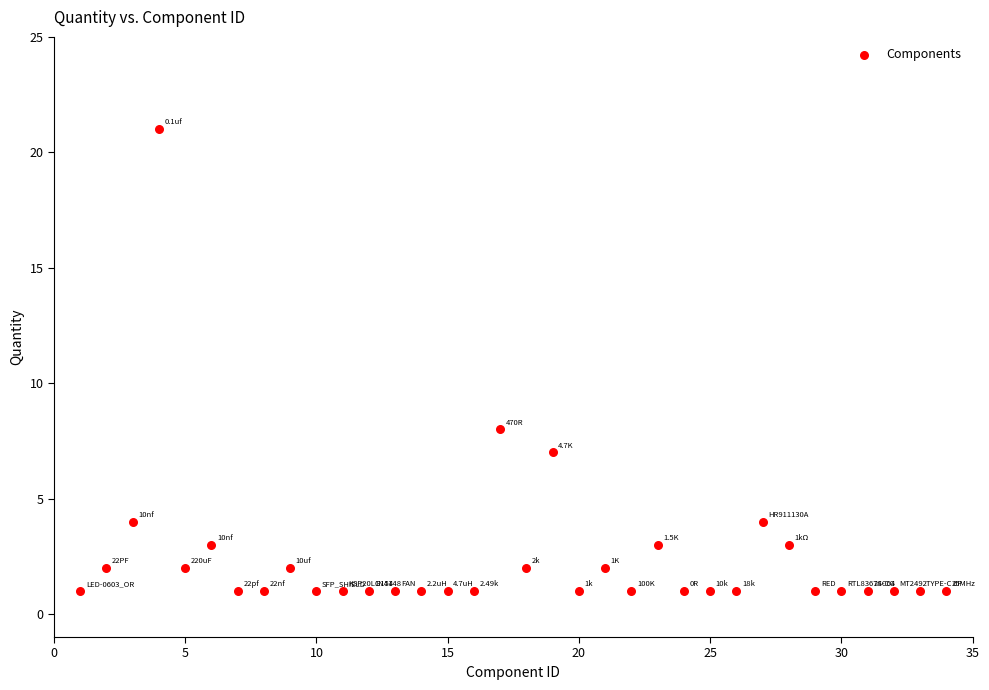

What is the range of Y values (max minus min)?

20